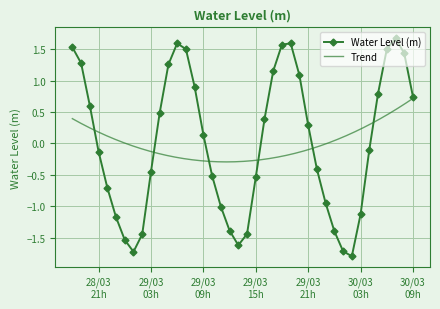

How many interior local valleys does the Water Level (m) series have?

3